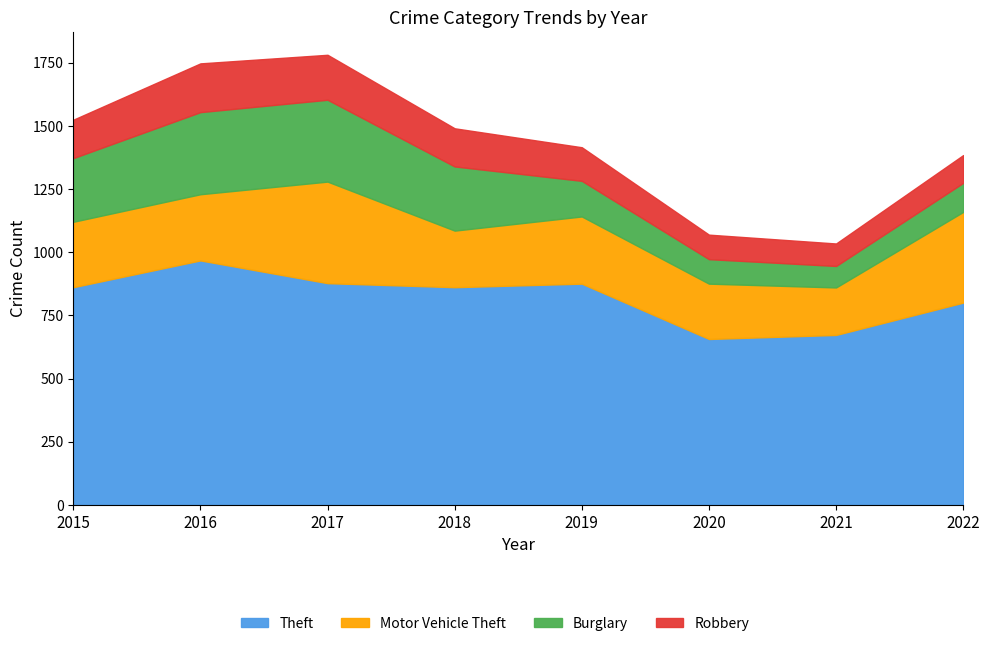

Rank the series at 2015 from lowest to highest value.

Robbery, Burglary, Motor Vehicle Theft, Theft